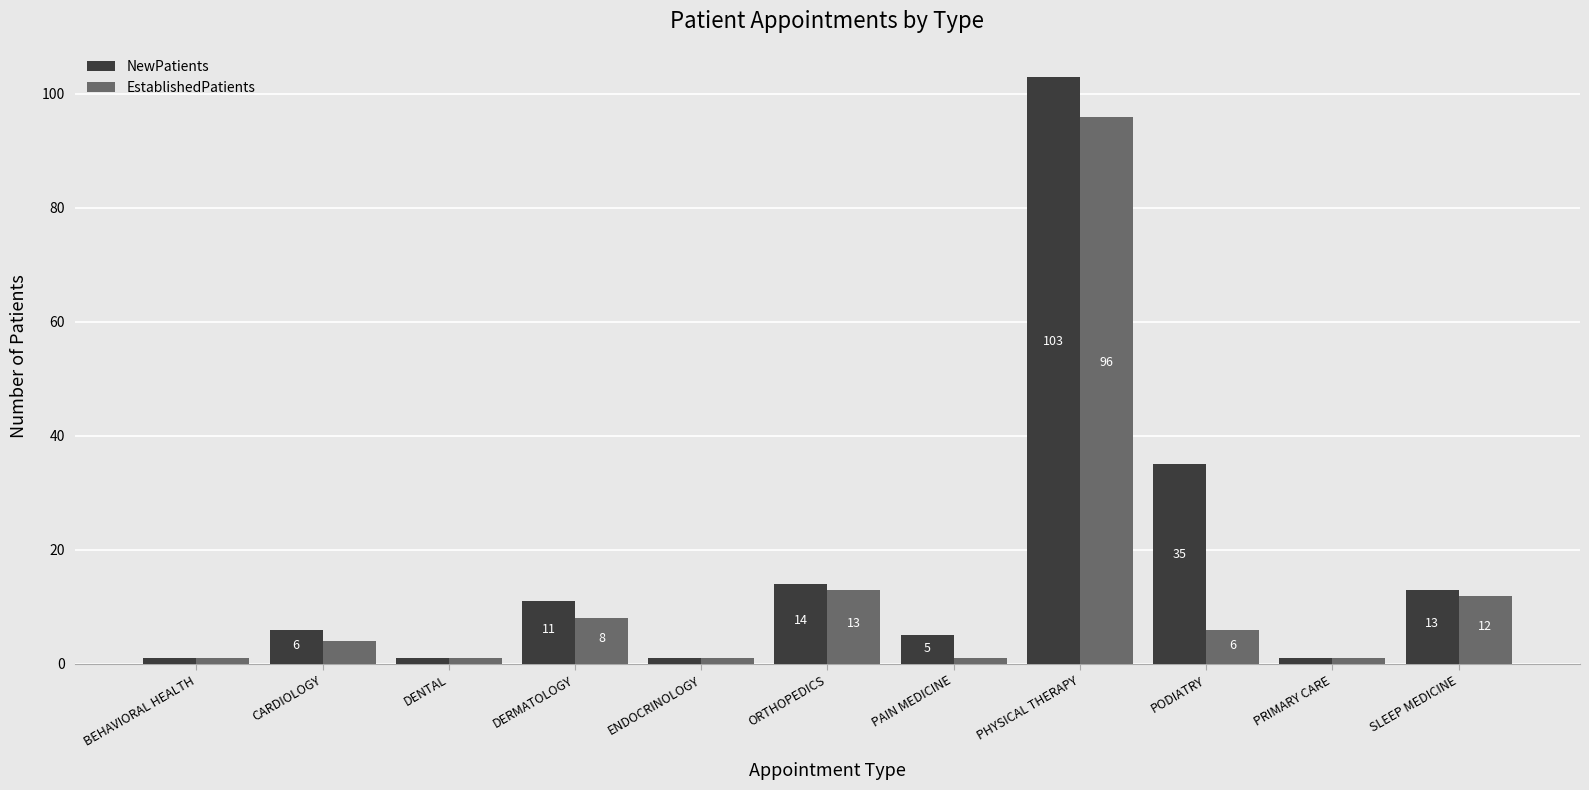

Which series has the largest total across all categories?

NewPatients